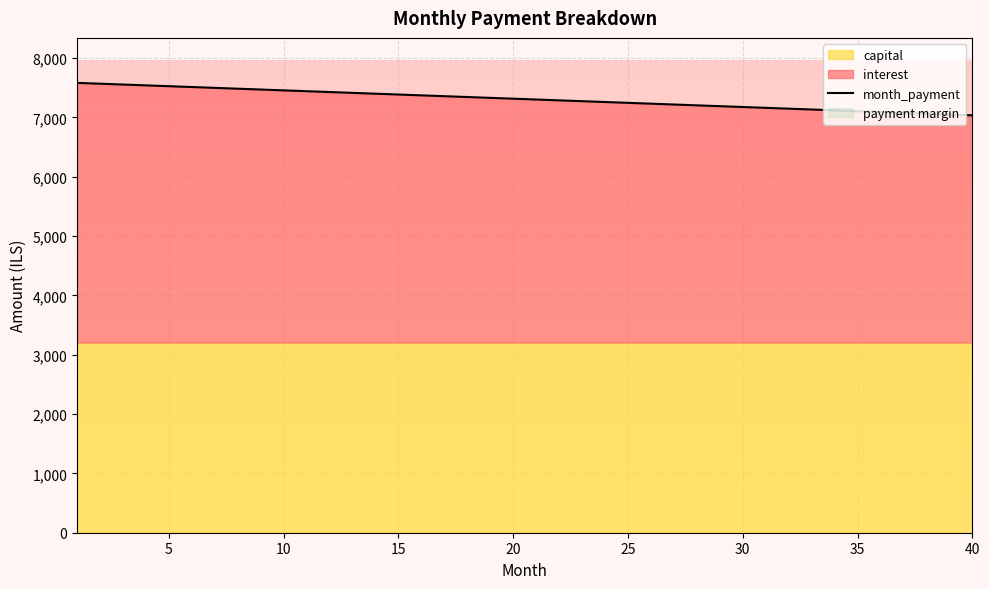

What is the minimum value for month_payment?

7033.3